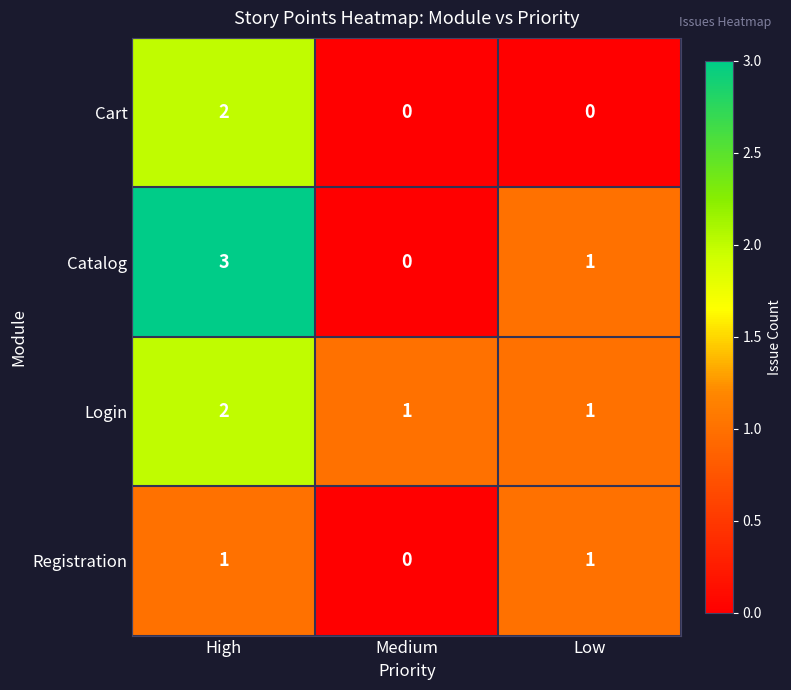

Reading left to right, list all the values displayed in this chart.

Cart: 2	0	0
Catalog: 3	0	1
Login: 2	1	1
Registration: 1	0	1